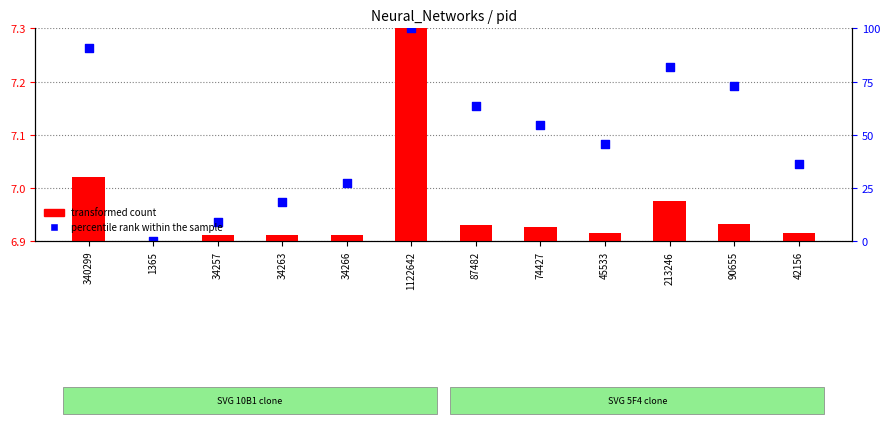

What is the ratio of the value at 340299 to the value at 34257?

1.0